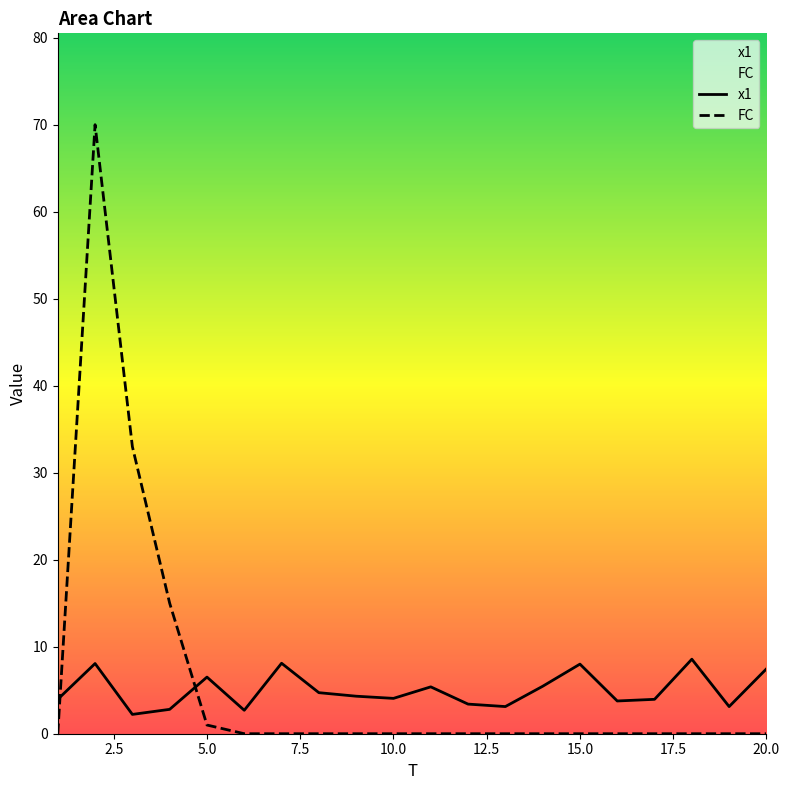

List the series in order of their peak value, lowest first.

x1, FC